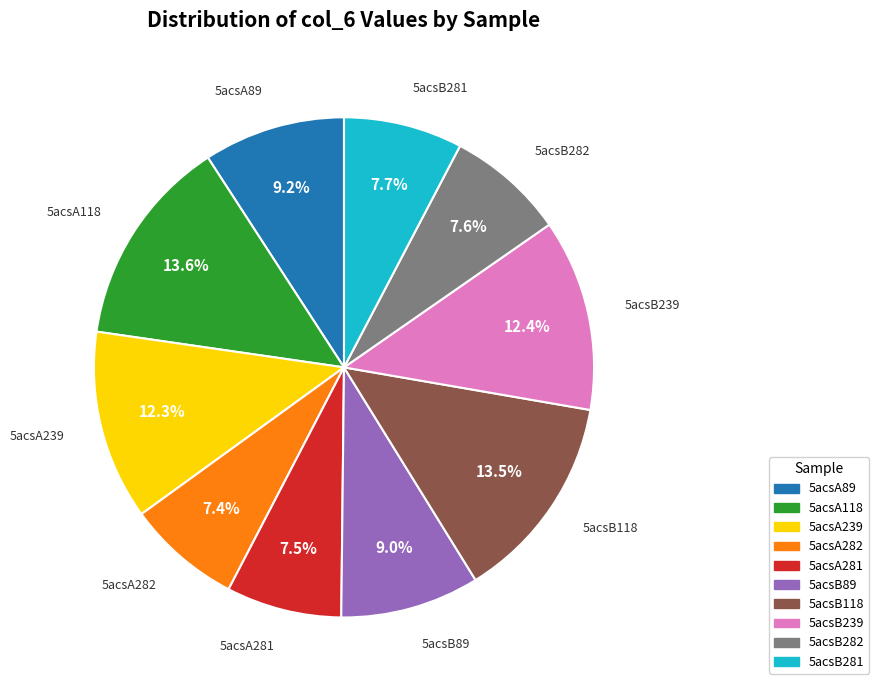

Does any single category account for the majority?

No